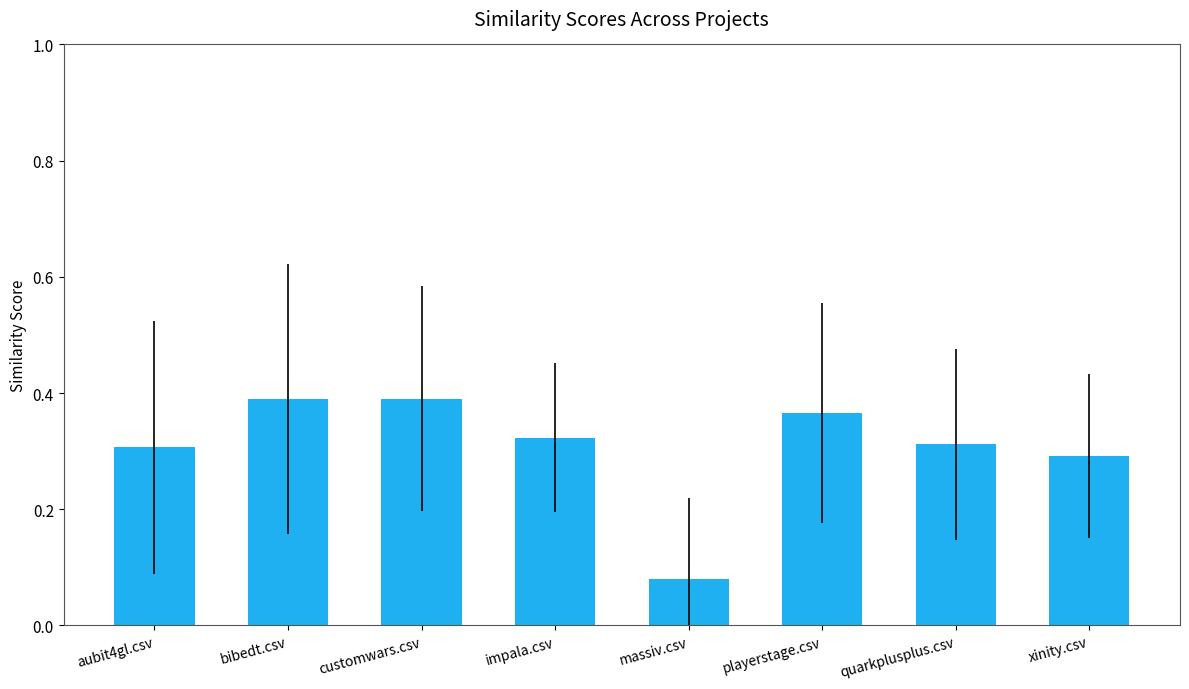

How many values are between 0 and 1?

8